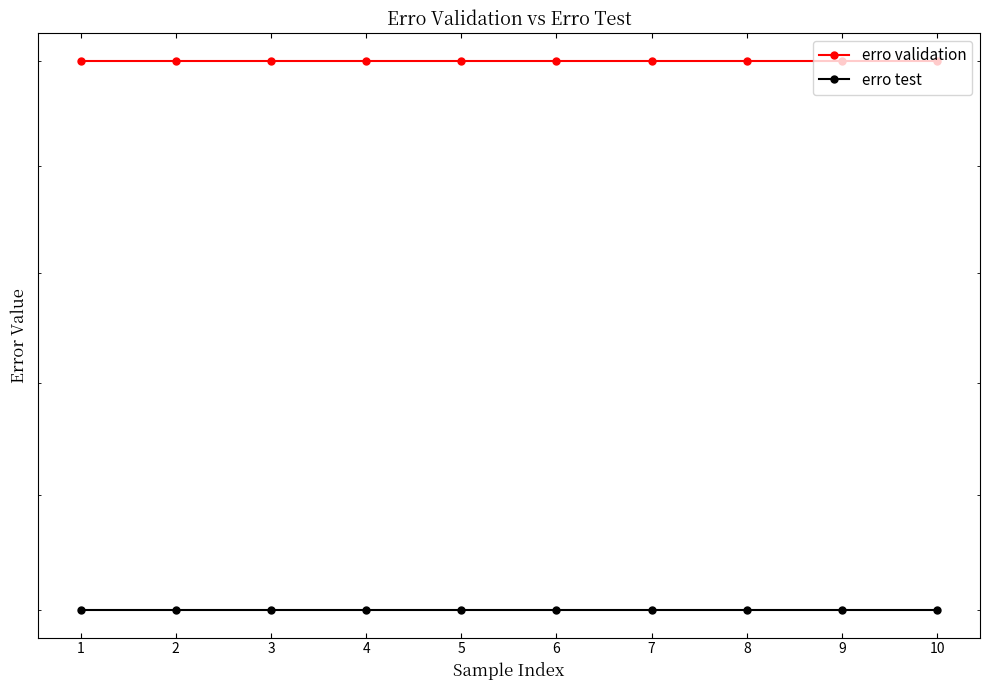

True or false: erro validation has more than 2 points higher than both neighbors.

False